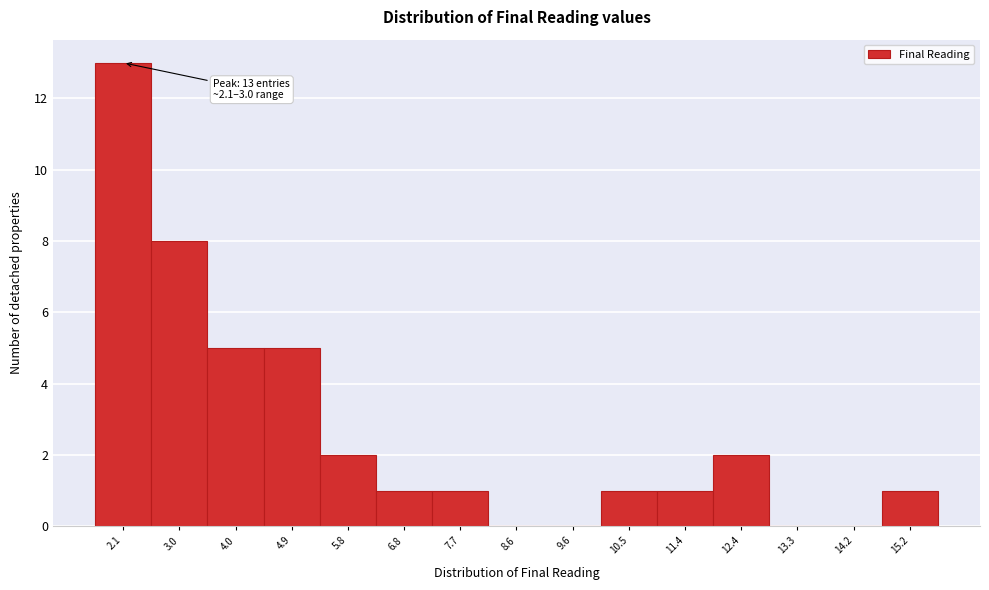

Reading left to right, extract all data points from this chart.

2.1=13	3.0=8	4.0=5	4.9=5	5.8=2	6.8=1	7.7=1	8.6=0	9.6=0	10.5=1	11.4=1	12.4=2	13.3=0	14.2=0	15.2=1